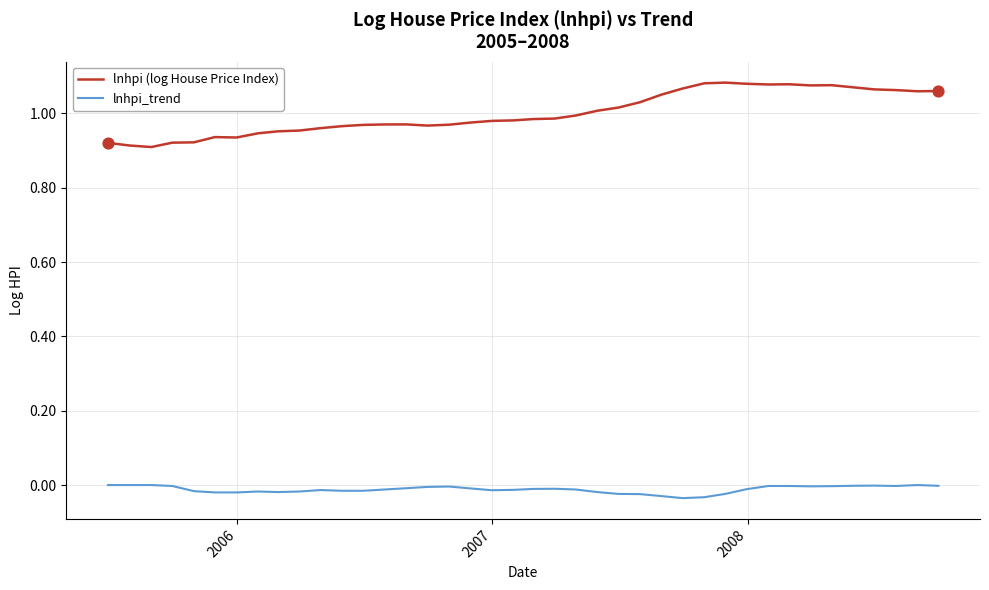

Which series has the widest spread of values?

lnhpi (log House Price Index)